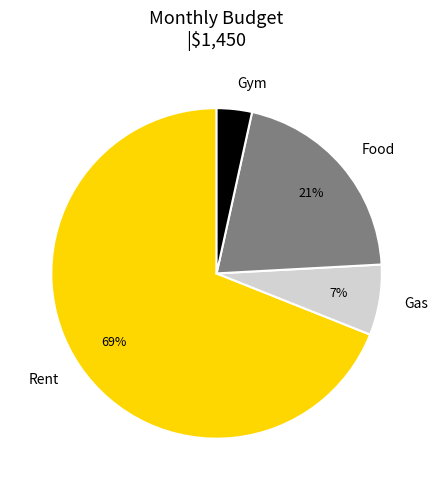

Is there any slice that represents more than half of the pie?

Yes